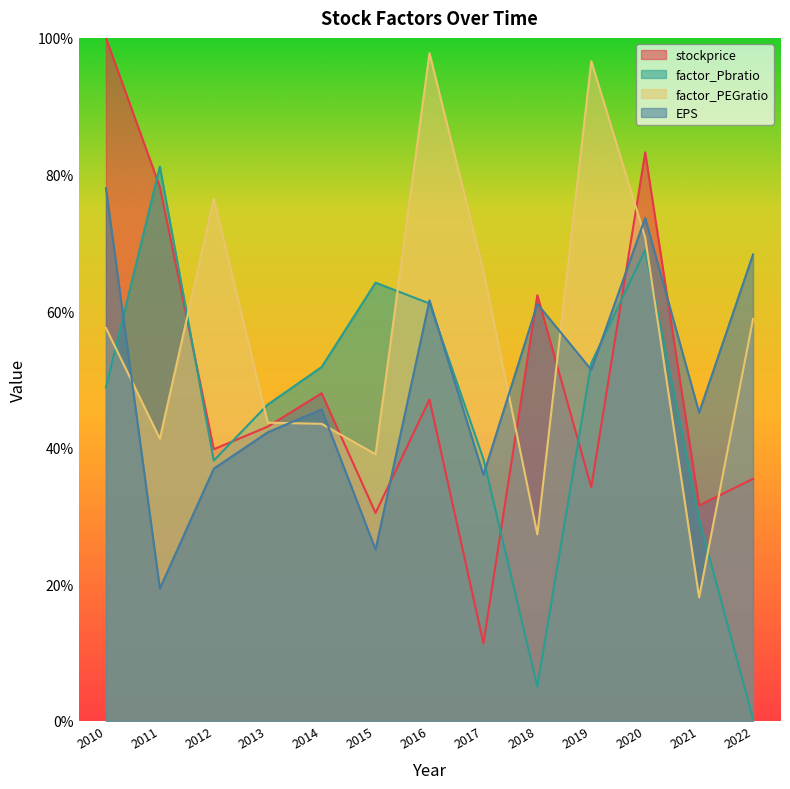

How many lines are shown in the chart?

4